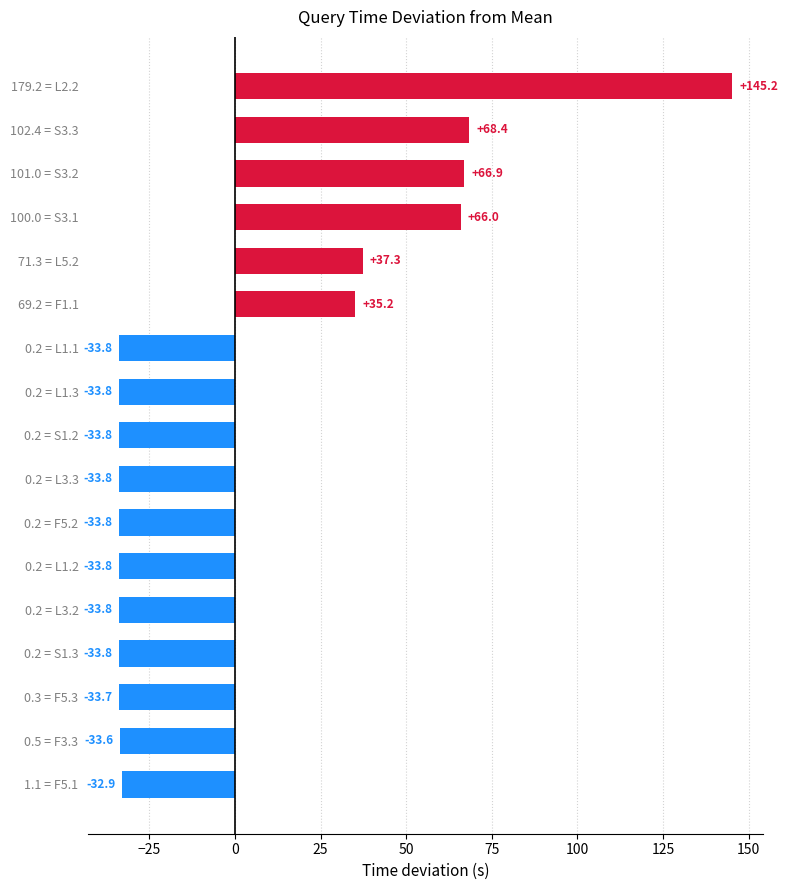

What value does the data have at 179.2 = L2.2?

145.2